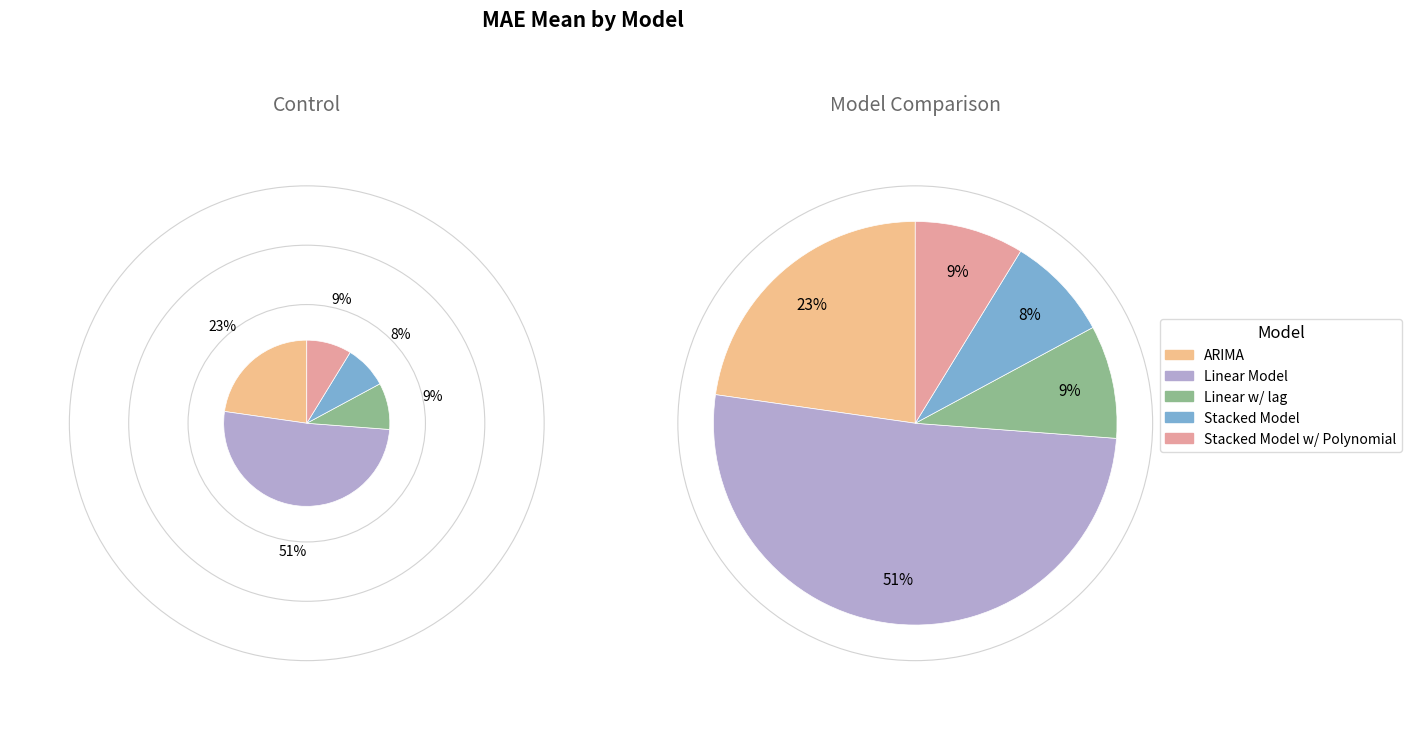

What is the change in value from ARIMA to Linear Model?

+136.9